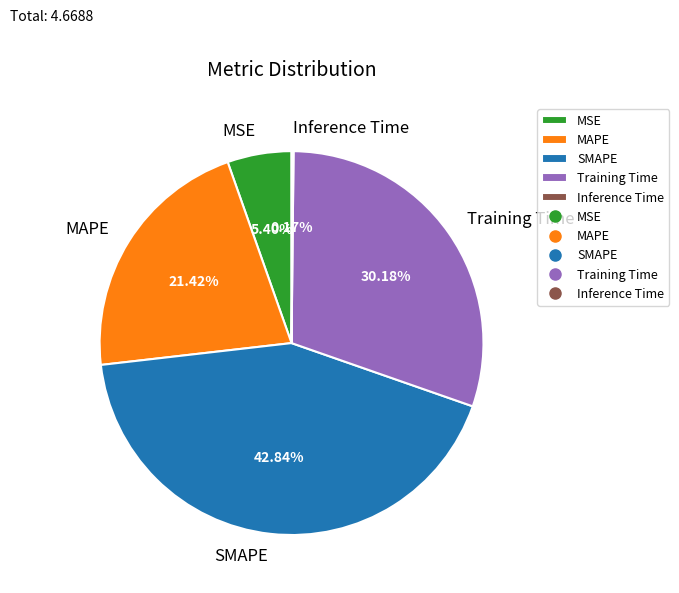

Between MSE and SMAPE, which is larger?

SMAPE